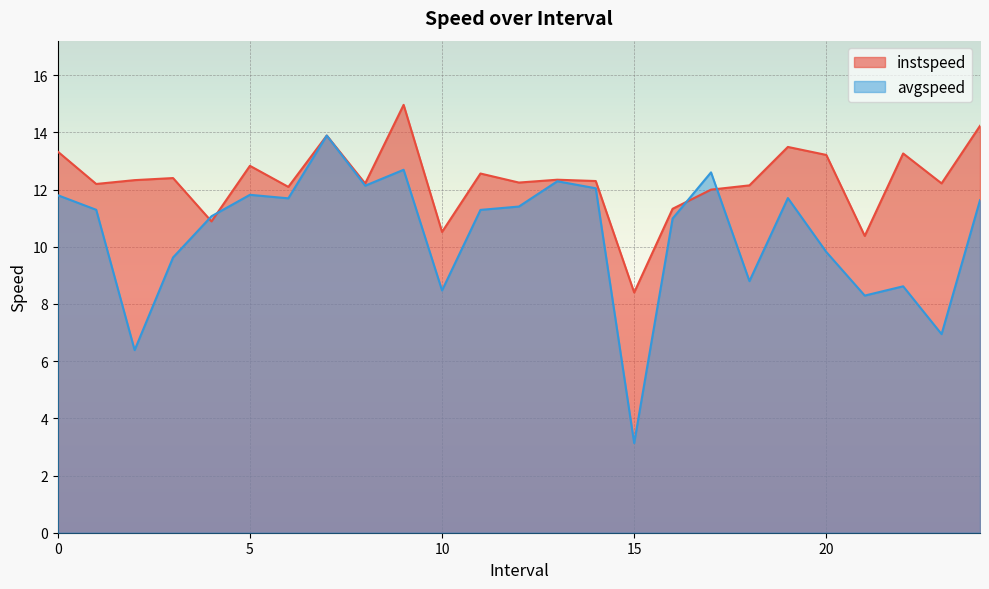

Between which two adjacent categories do avgspeed and instspeed first intersect?

3.0 and 4.0